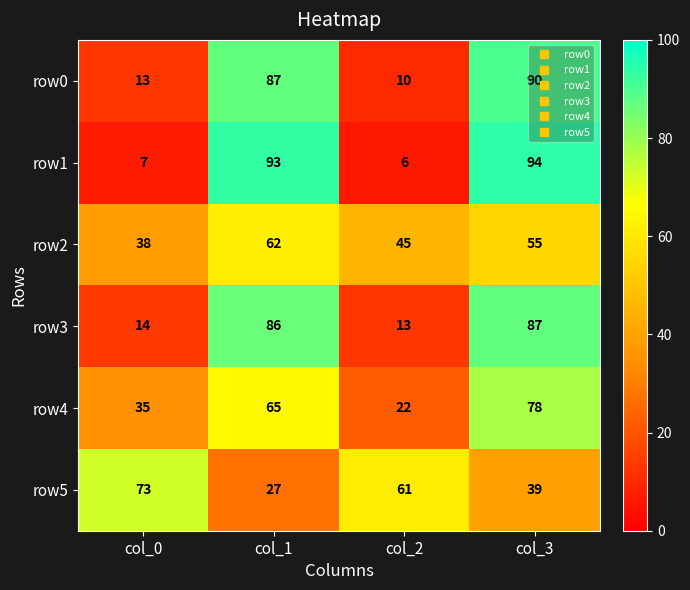

What is the average value of the row2 series?

50